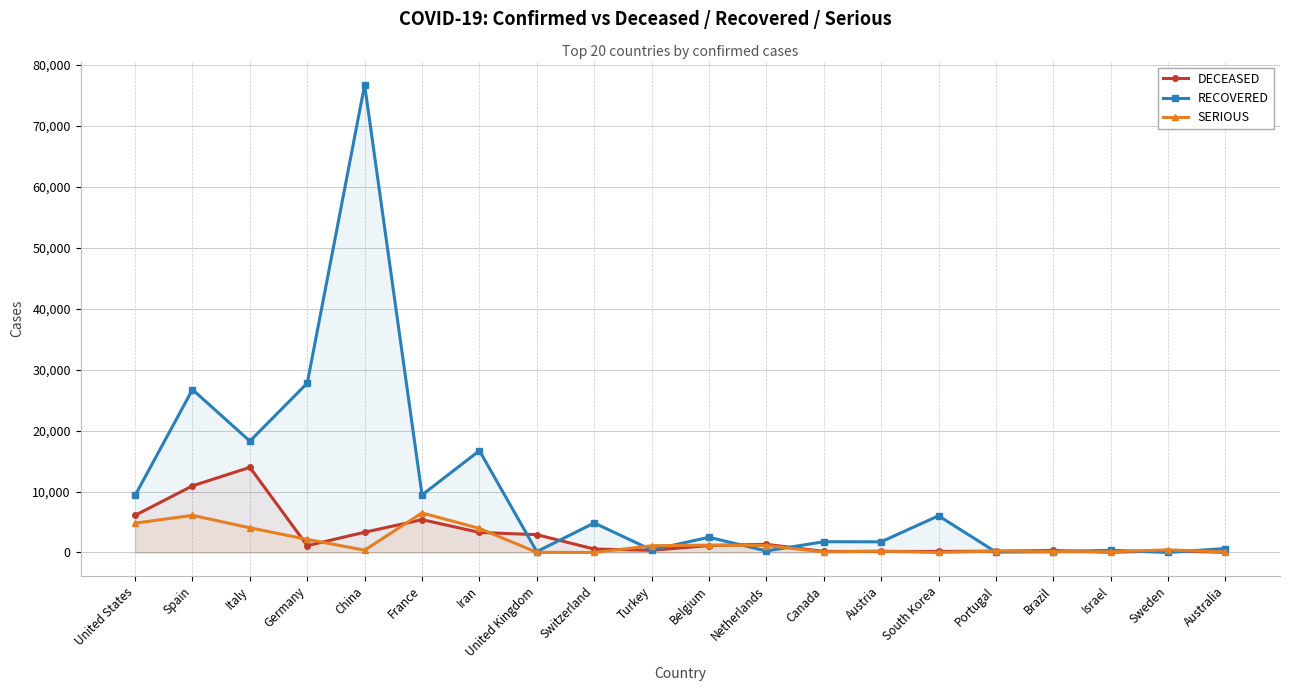

List the series in order of their peak value, highest first.

RECOVERED, DECEASED, SERIOUS